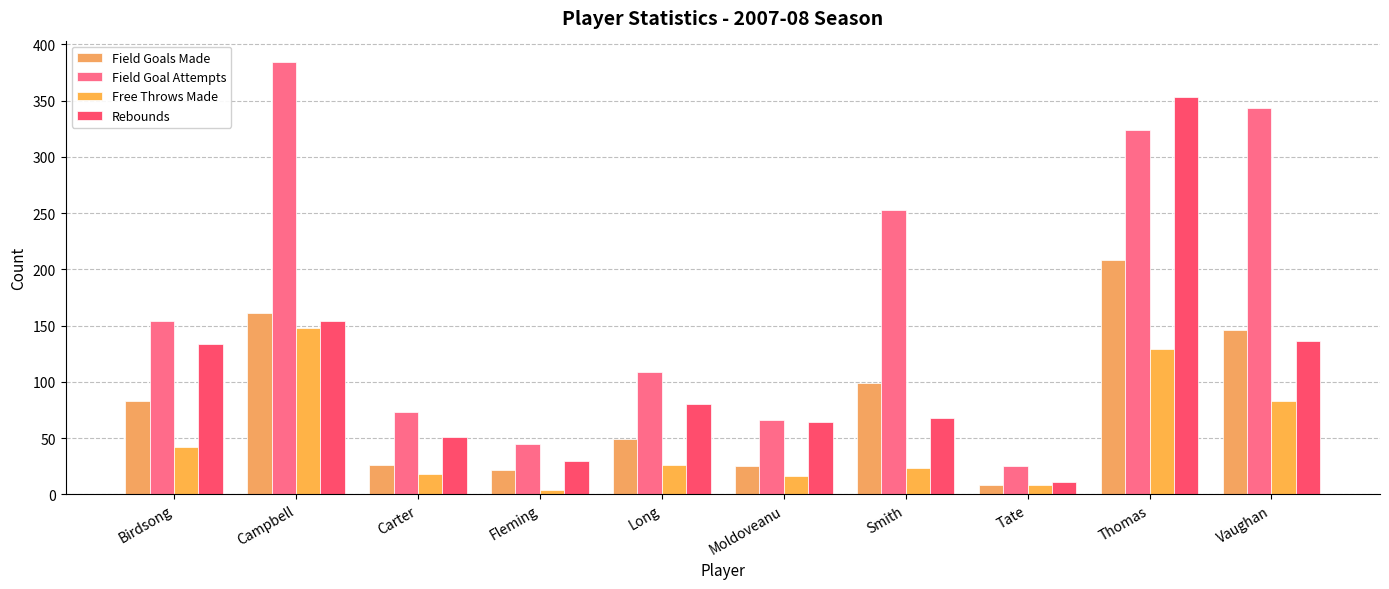

What are all the series names shown in the legend?

Field Goals Made, Field Goal Attempts, Free Throws Made, Rebounds